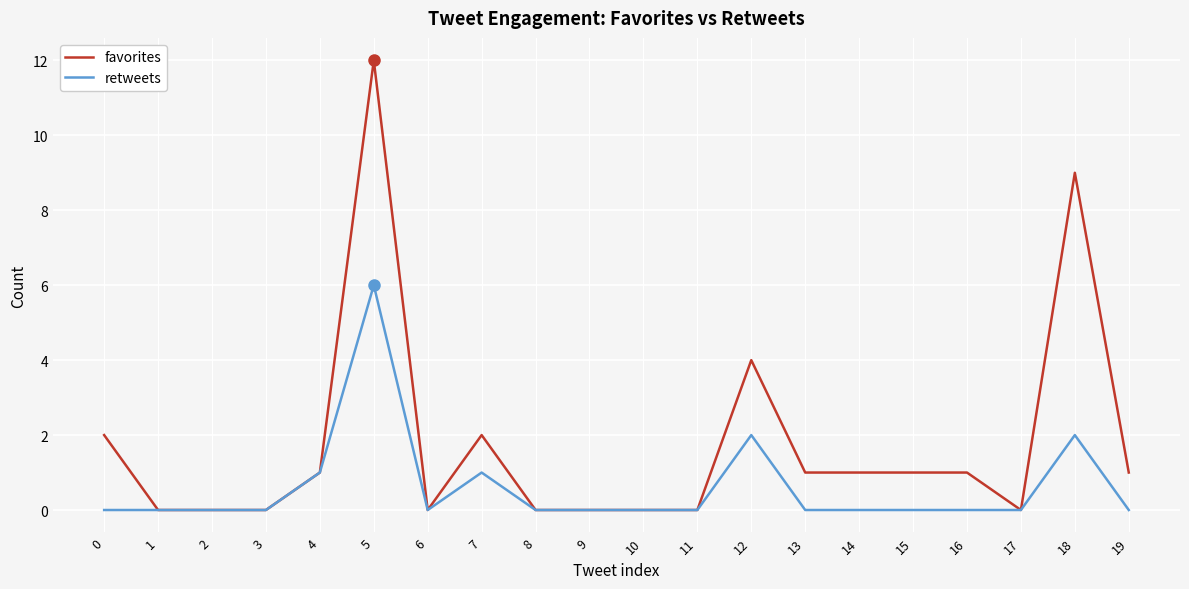

What are all the series names shown in the legend?

favorites, retweets